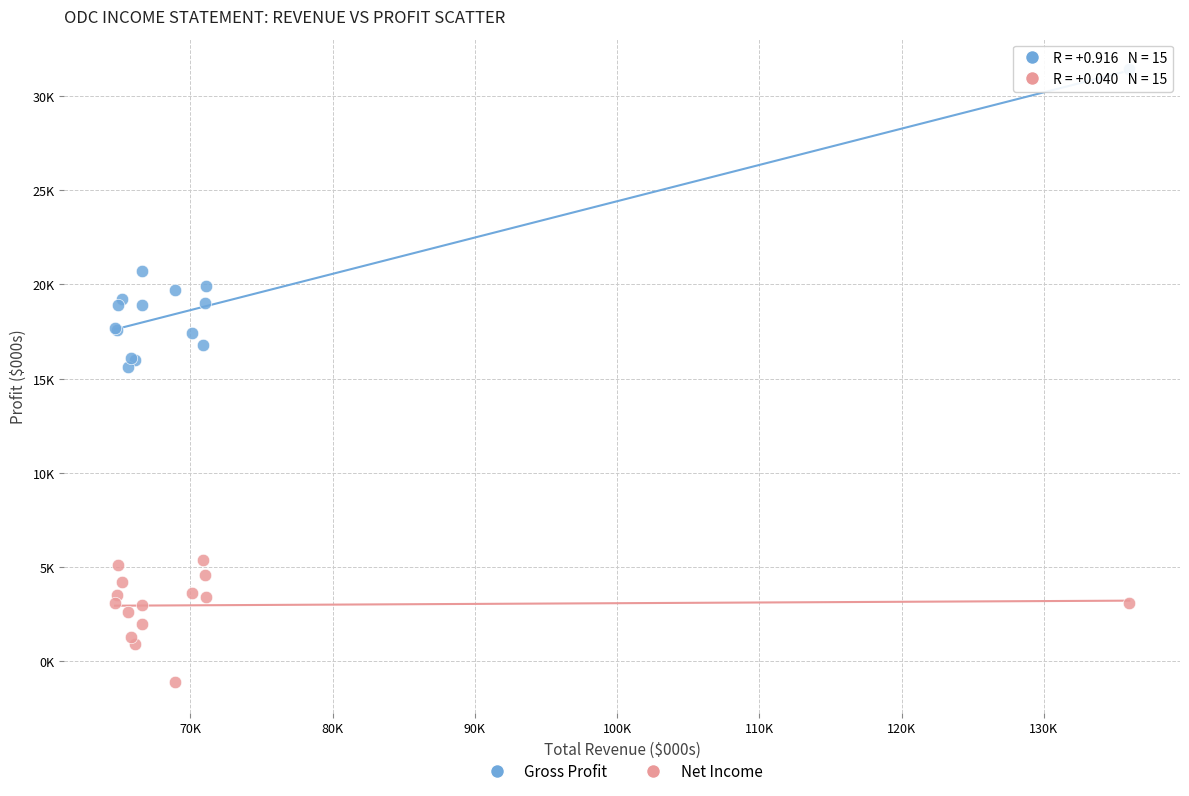

Which series has the widest spread of Y values?

Gross Profit